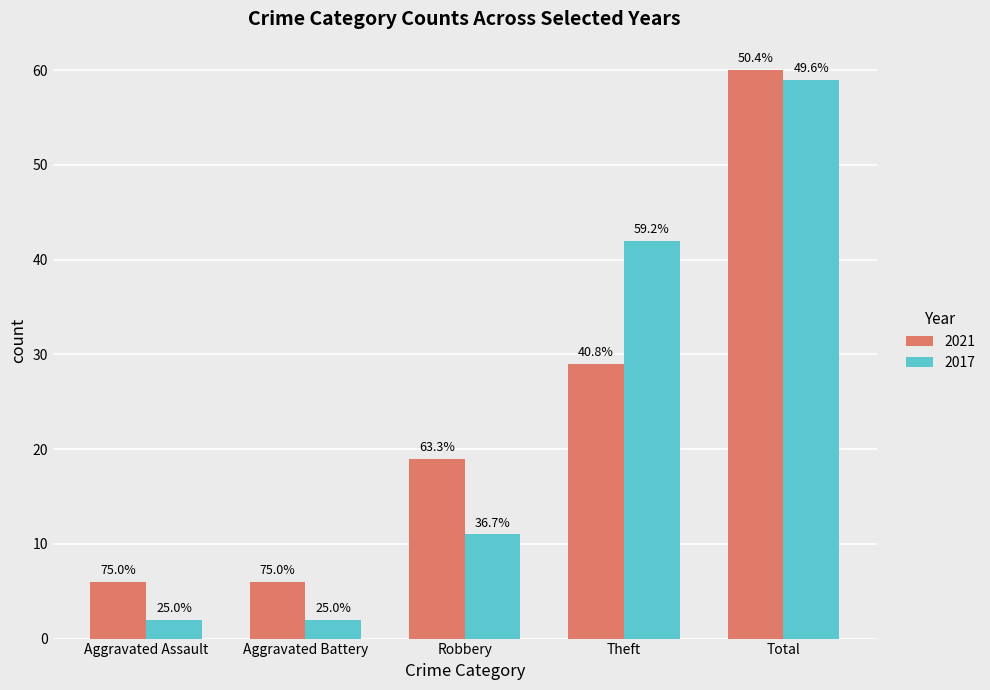

List the labels in order of 2021 value, smallest first.

Aggravated Assault, Aggravated Battery, Robbery, Theft, Total